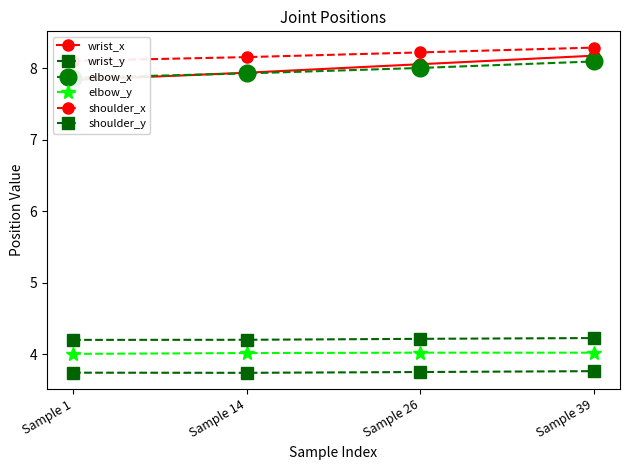

What is the total value across all series at Sample 26?

36.3